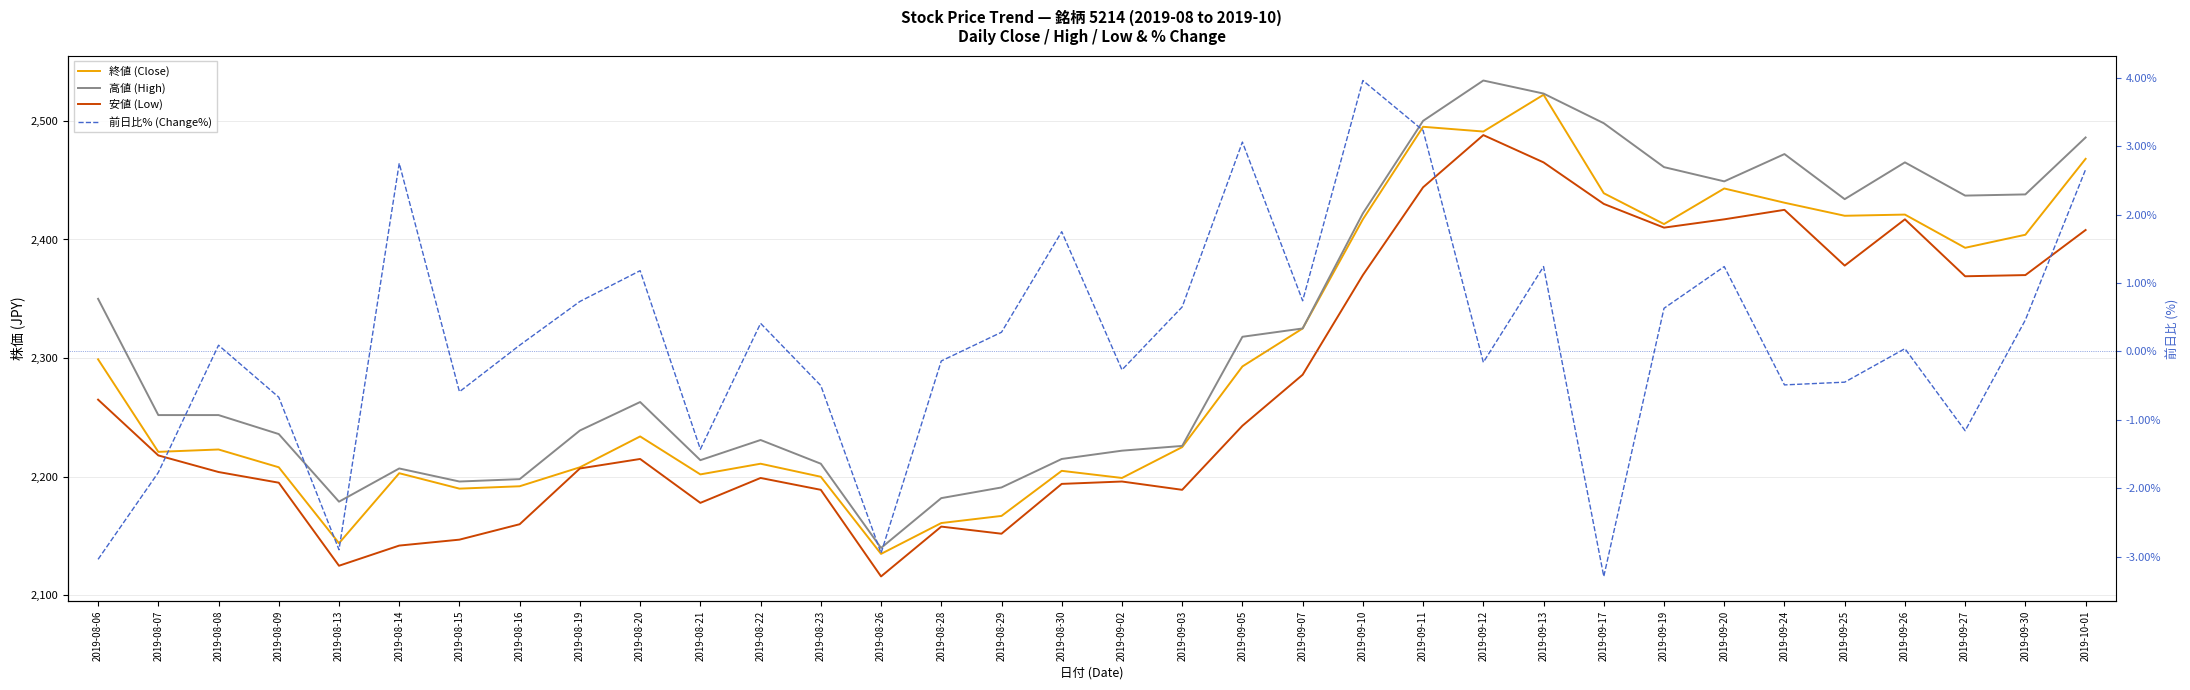

Reading left to right, extract all data points from this chart.

終値 (Close): 2019-08-06=2299.0	2019-08-07=2221.0	2019-08-08=2223.0	2019-08-09=2208.0	2019-08-13=2144.0	2019-08-14=2203.0	2019-08-15=2190.0	2019-08-16=2192.0	2019-08-19=2208.0	2019-08-20=2234.0	2019-08-21=2202.0	2019-08-22=2211.0	2019-08-23=2200.0	2019-08-26=2135.0	2019-08-28=2161.0	2019-08-29=2167.0	2019-08-30=2205.0	2019-09-02=2199.0	2019-09-03=2225.0	2019-09-05=2293.0	2019-09-07=2325.0	2019-09-10=2417.0	2019-09-11=2495.0	2019-09-12=2491.0	2019-09-13=2522.0	2019-09-17=2439.0	2019-09-19=2413.0	2019-09-20=2443.0	2019-09-24=2431.0	2019-09-25=2420.0	2019-09-26=2421.0	2019-09-27=2393.0	2019-09-30=2404.0	2019-10-01=2468.0
高値 (High): 2019-08-06=2350.0	2019-08-07=2252.0	2019-08-08=2252.0	2019-08-09=2236.0	2019-08-13=2179.0	2019-08-14=2207.0	2019-08-15=2196.0	2019-08-16=2198.0	2019-08-19=2239.0	2019-08-20=2263.0	2019-08-21=2214.0	2019-08-22=2231.0	2019-08-23=2211.0	2019-08-26=2140.0	2019-08-28=2182.0	2019-08-29=2191.0	2019-08-30=2215.0	2019-09-02=2222.0	2019-09-03=2226.0	2019-09-05=2318.0	2019-09-07=2325.0	2019-09-10=2422.0	2019-09-11=2500.0	2019-09-12=2534.0	2019-09-13=2523.0	2019-09-17=2498.0	2019-09-19=2461.0	2019-09-20=2449.0	2019-09-24=2472.0	2019-09-25=2434.0	2019-09-26=2465.0	2019-09-27=2437.0	2019-09-30=2438.0	2019-10-01=2486.0
安値 (Low): 2019-08-06=2265.0	2019-08-07=2218.0	2019-08-08=2204.0	2019-08-09=2195.0	2019-08-13=2125.0	2019-08-14=2142.0	2019-08-15=2147.0	2019-08-16=2160.0	2019-08-19=2207.0	2019-08-20=2215.0	2019-08-21=2178.0	2019-08-22=2199.0	2019-08-23=2189.0	2019-08-26=2116.0	2019-08-28=2158.0	2019-08-29=2152.0	2019-08-30=2194.0	2019-09-02=2196.0	2019-09-03=2189.0	2019-09-05=2243.0	2019-09-07=2286.0	2019-09-10=2370.0	2019-09-11=2444.0	2019-09-12=2488.0	2019-09-13=2465.0	2019-09-17=2430.0	2019-09-19=2410.0	2019-09-20=2417.0	2019-09-24=2425.0	2019-09-25=2378.0	2019-09-26=2417.0	2019-09-27=2369.0	2019-09-30=2370.0	2019-10-01=2408.0
前日比% (Change%): 2019-08-06=-3.0	2019-08-07=-1.8	2019-08-08=0.1	2019-08-09=-0.7	2019-08-13=-2.9	2019-08-14=2.8	2019-08-15=-0.6	2019-08-16=0.1	2019-08-19=0.7	2019-08-20=1.2	2019-08-21=-1.4	2019-08-22=0.4	2019-08-23=-0.5	2019-08-26=-3.0	2019-08-28=-0.1	2019-08-29=0.3	2019-08-30=1.8	2019-09-02=-0.3	2019-09-03=0.7	2019-09-05=3.1	2019-09-07=0.7	2019-09-10=4.0	2019-09-11=3.2	2019-09-12=-0.2	2019-09-13=1.2	2019-09-17=-3.3	2019-09-19=0.6	2019-09-20=1.2	2019-09-24=-0.5	2019-09-25=-0.5	2019-09-26=0.0	2019-09-27=-1.2	2019-09-30=0.5	2019-10-01=2.7